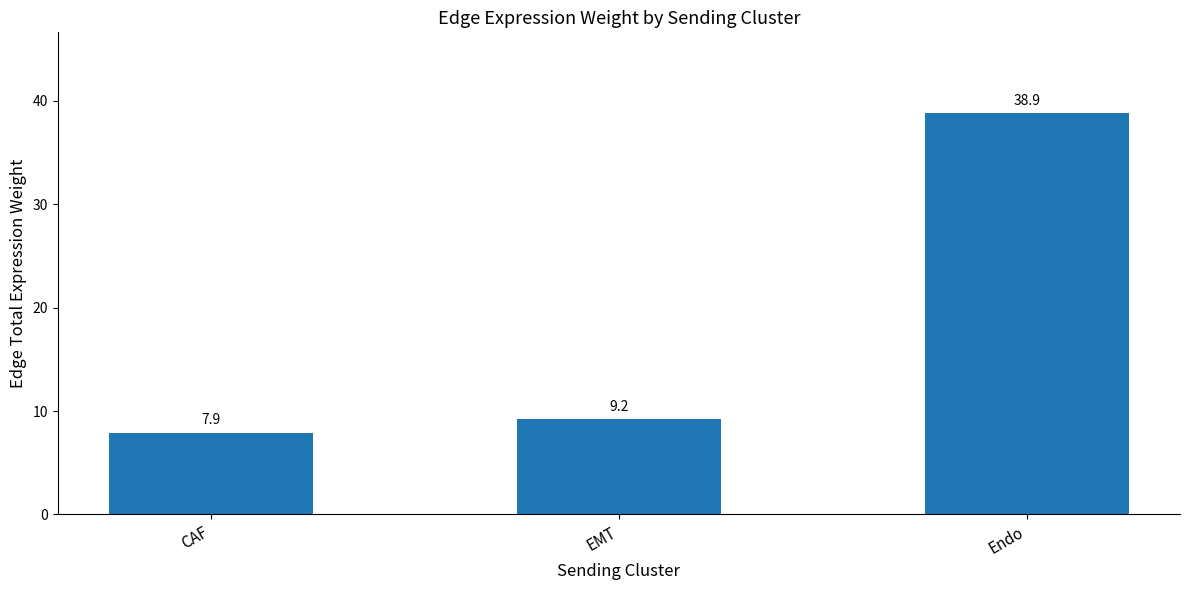

How many data points are less than 9?

1